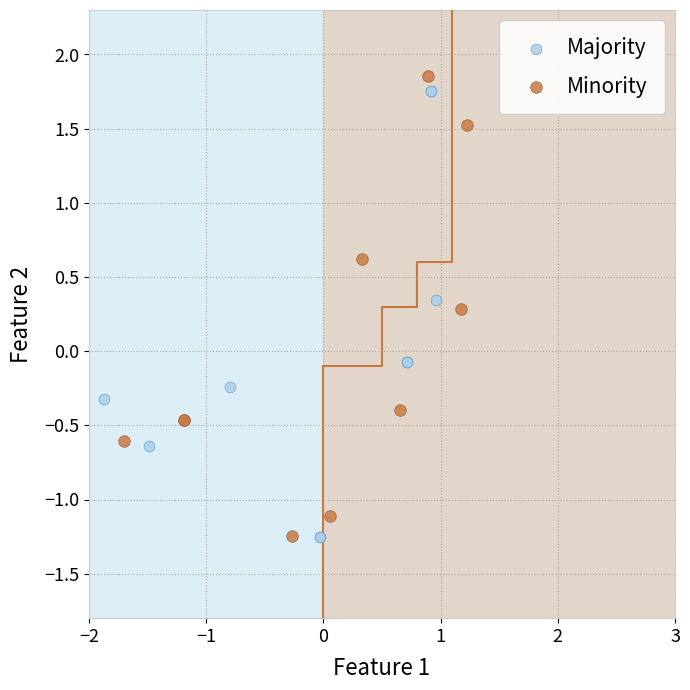

What are all the series names shown in the legend?

Majority, Minority